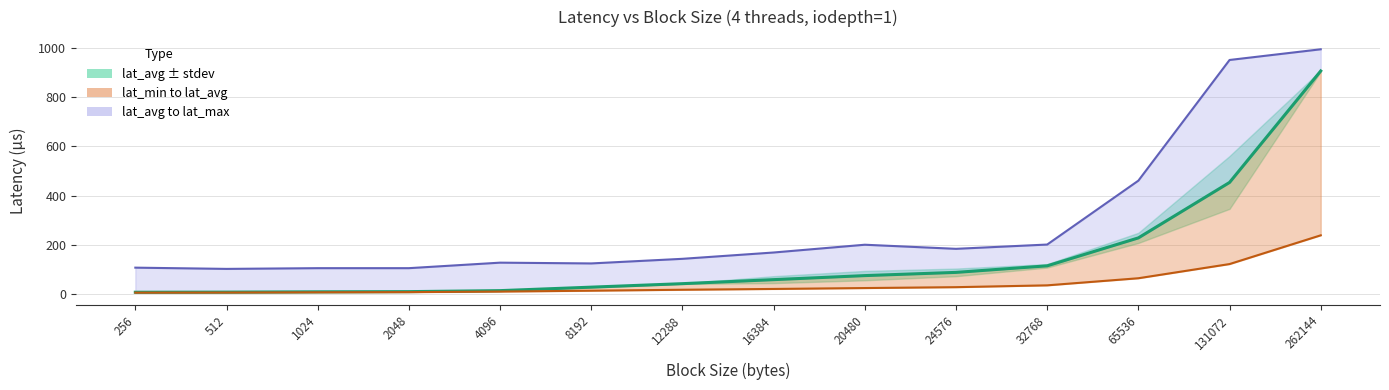

What value does the lat_min series have at 4096?

10.5